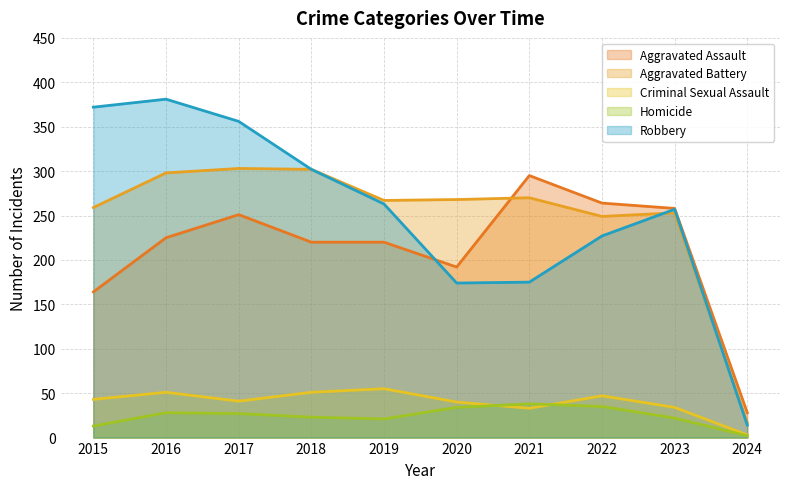

What is the total value across all series at 2021?

811